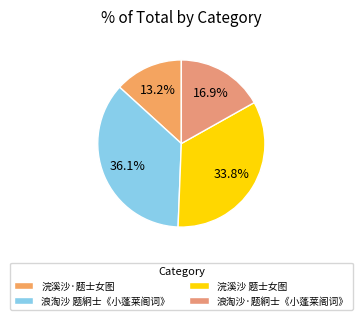

Rank the categories by value from highest to lowest.

浪淘沙 题絅士《小蓬莱阁词》, 浣溪沙 题士女图, 浪淘沙·题絅士《小蓬莱阁词》, 浣溪沙·题士女图